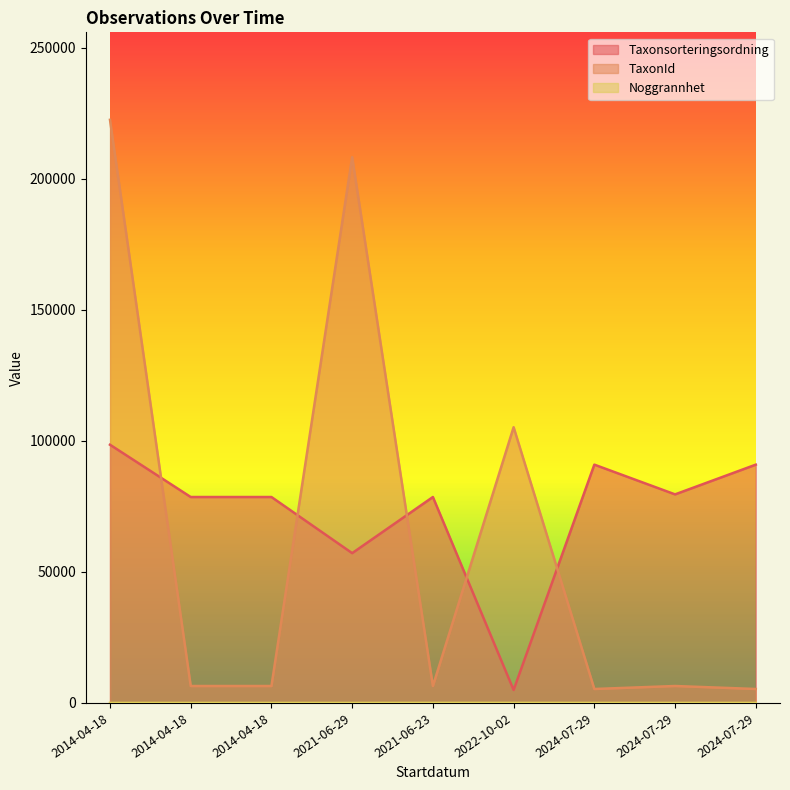

True or false: Noggrannhet has more than 1 points higher than both neighbors.

False